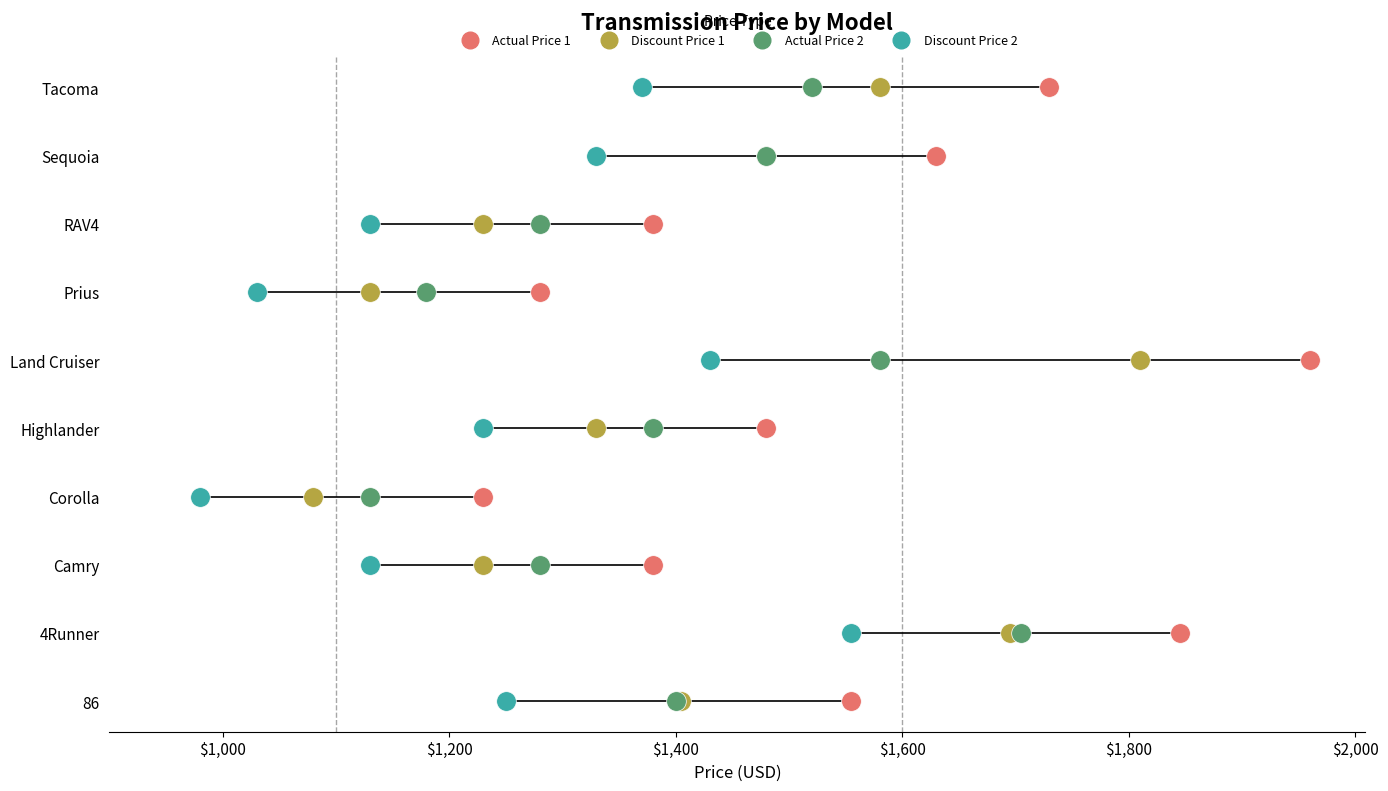

Is the value of Discount Price 1 at $1,600 greater than the value of Actual Price 1 at $2,200?

No